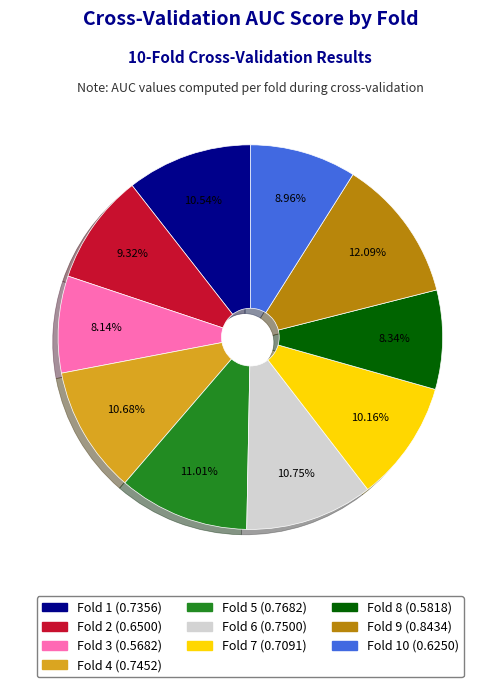

Count the number of slices in the pie.

10